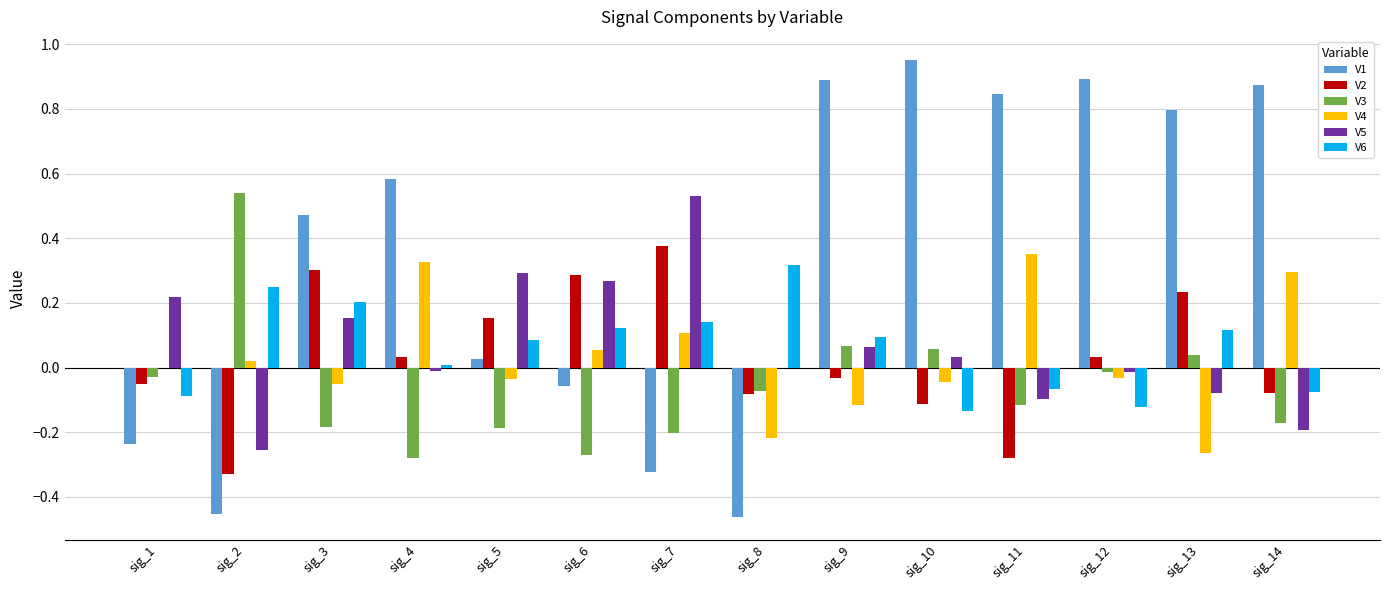

True or false: V3 has a value of -0.2 at sig_3.

True